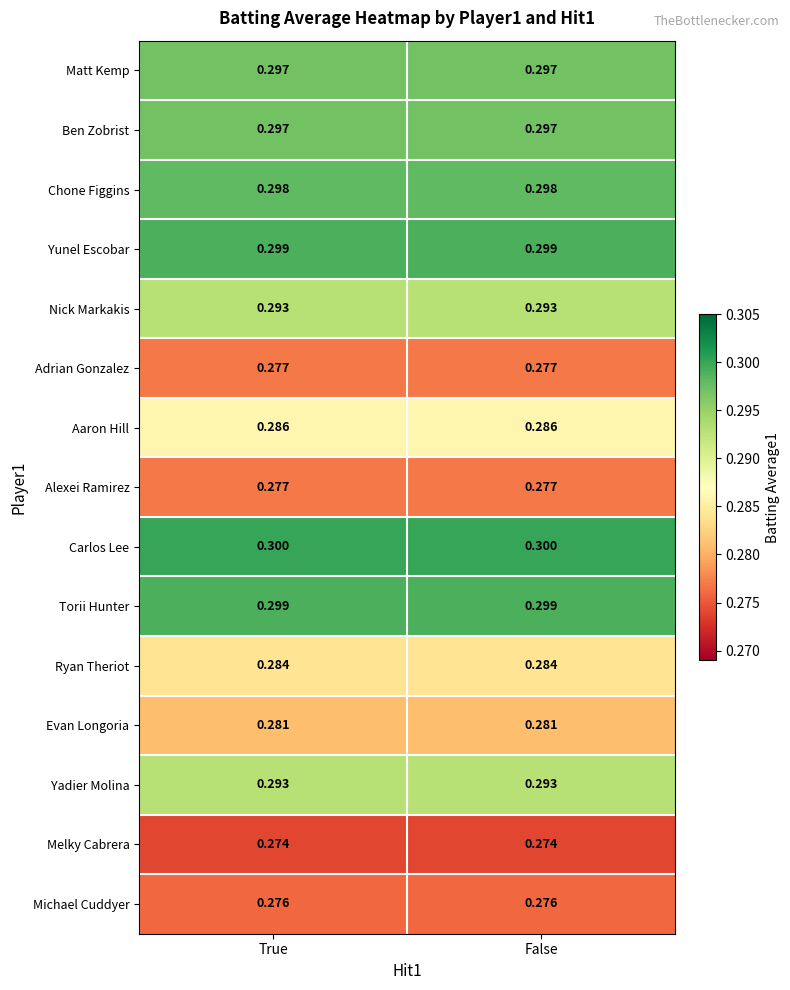

Is the value of Ben Zobrist at True greater than the value of Chone Figgins at False?

No